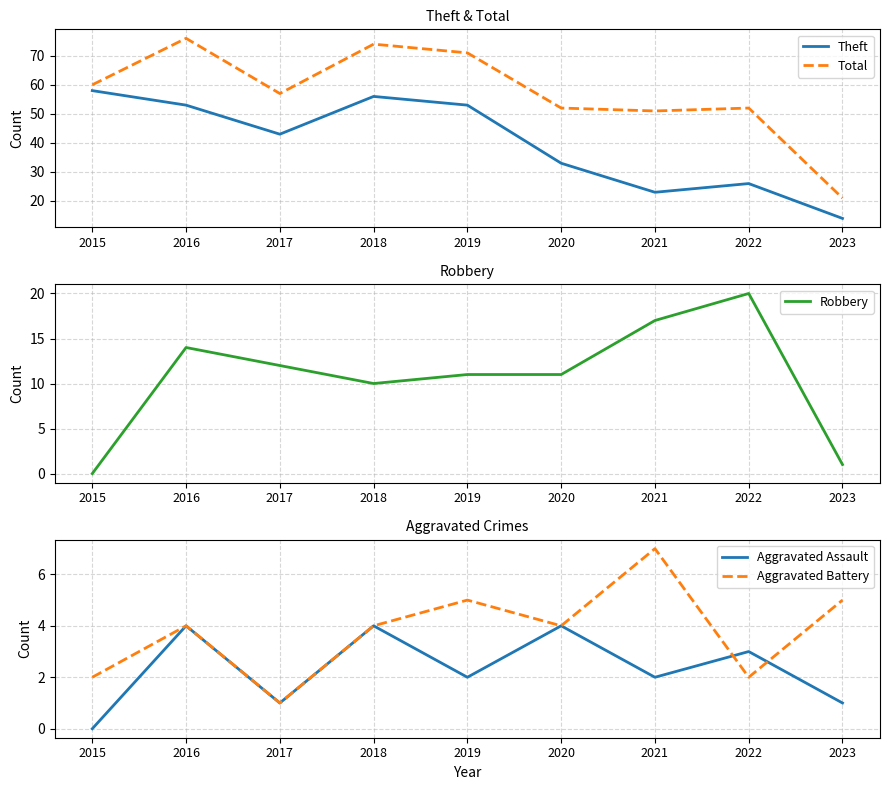

How many series are shown in this chart?

5